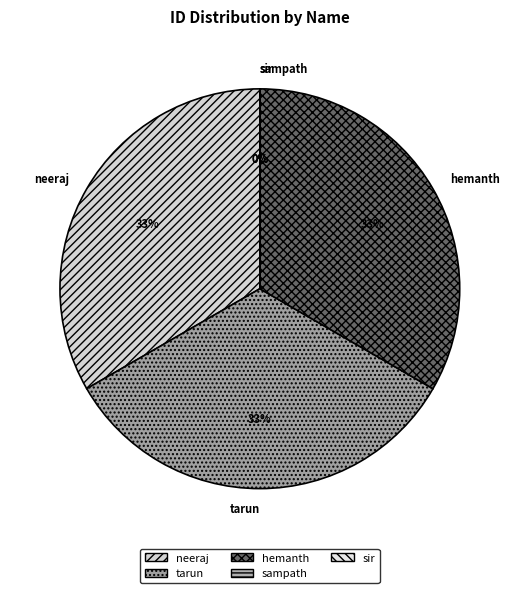

True or false: hemanth accounts for 33% of the total.

True